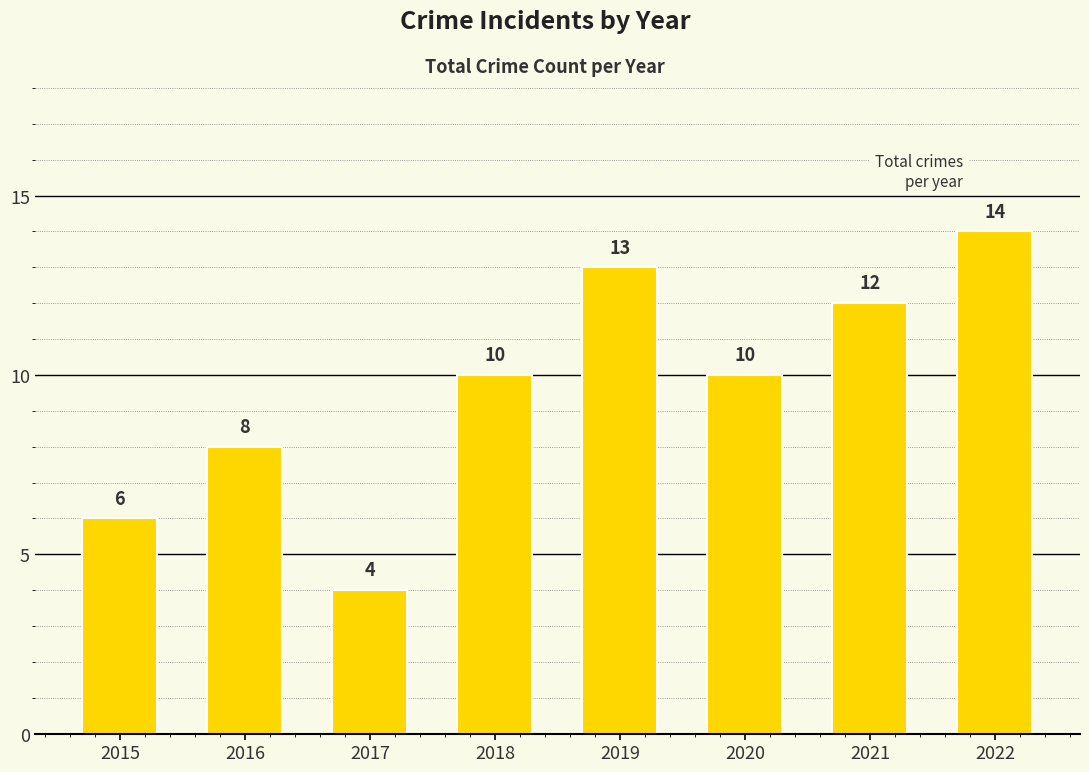

Which category has the highest value across all series?

2022